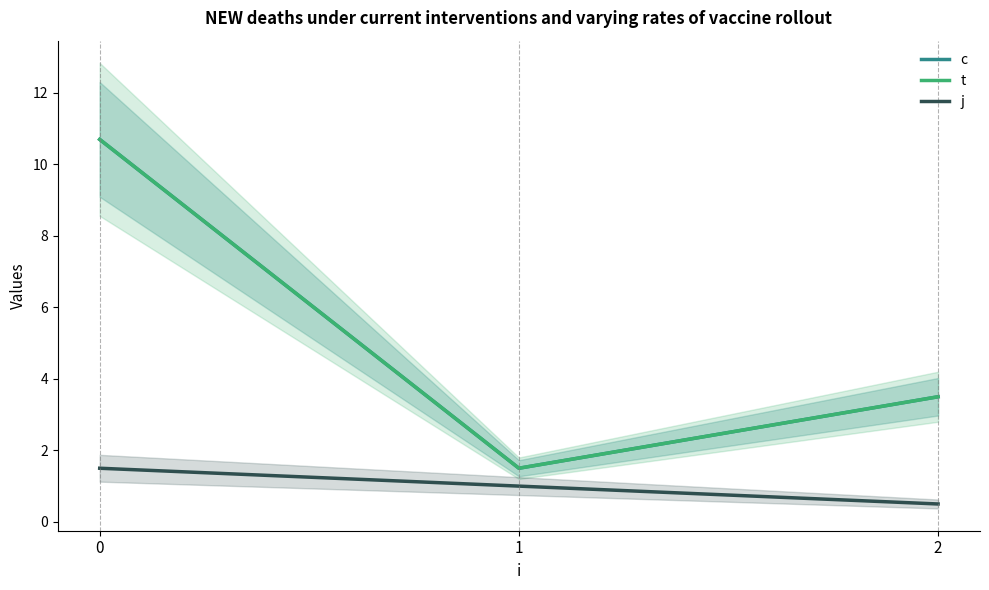

How many categories are shown in the chart?

3